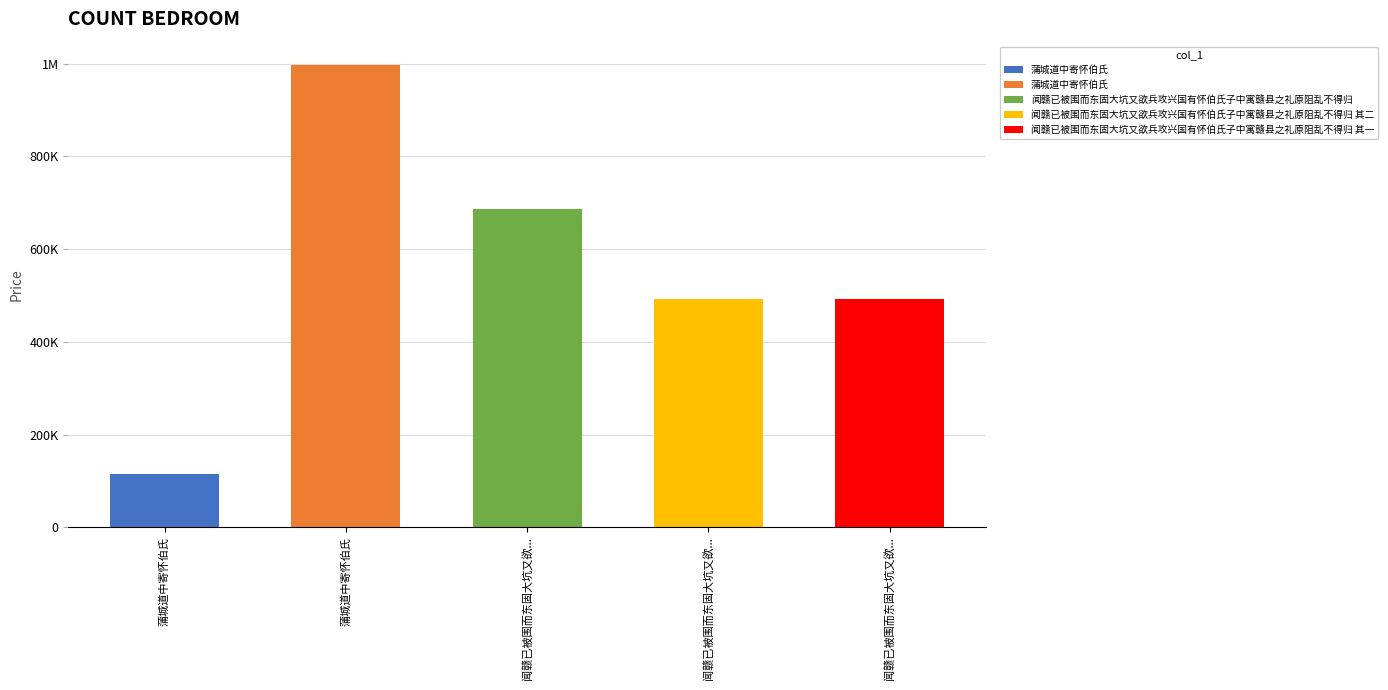

Where is the data nearest to the value 555943?

闻赣已被围而东固大坑又欲兵攻兴国有怀伯氏子中寓赣县之礼原阻乱不得归 其二